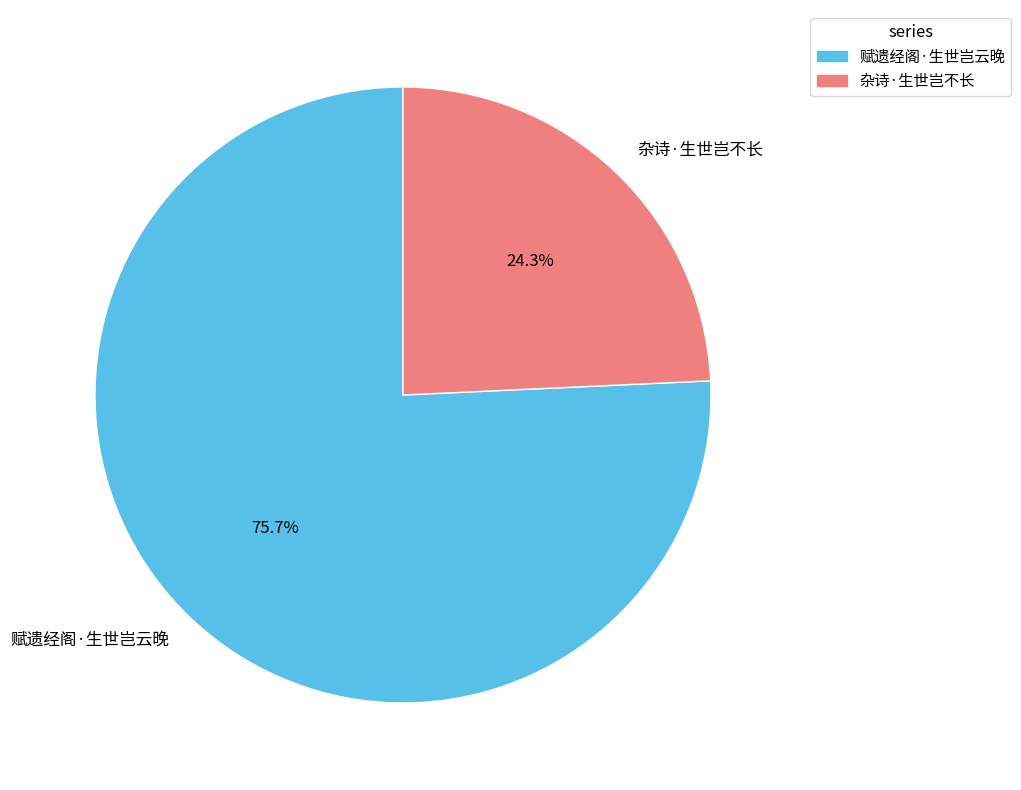

How many segments does this pie chart have?

2